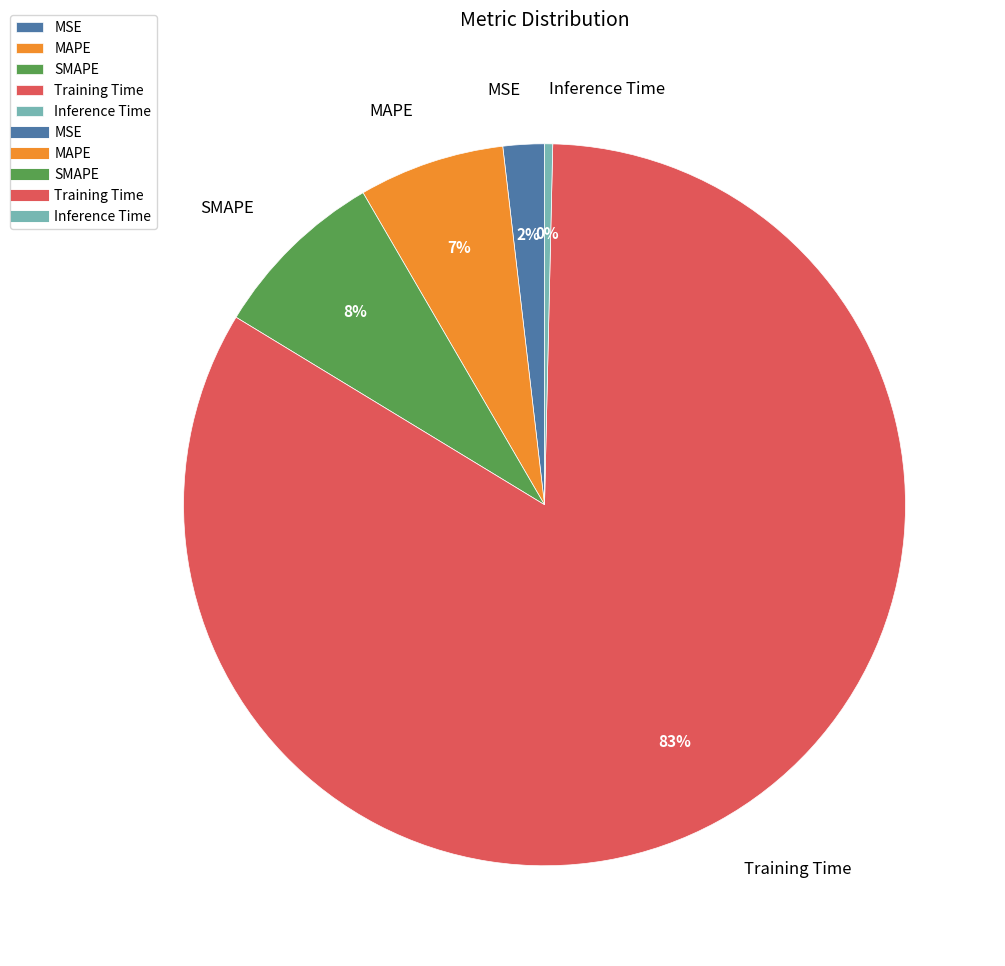

Do MSE and MAPE together represent more than half of the pie?

No